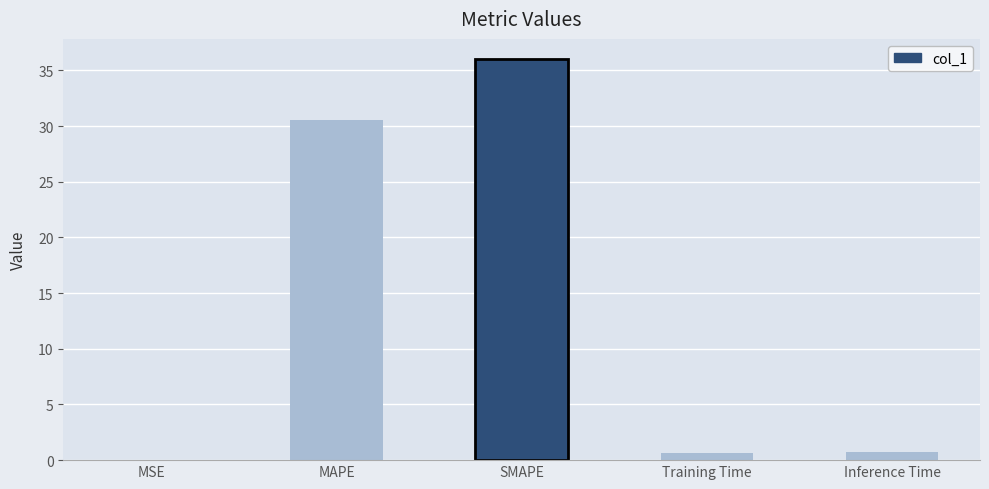

Where is the data nearest to the value 18?

MAPE